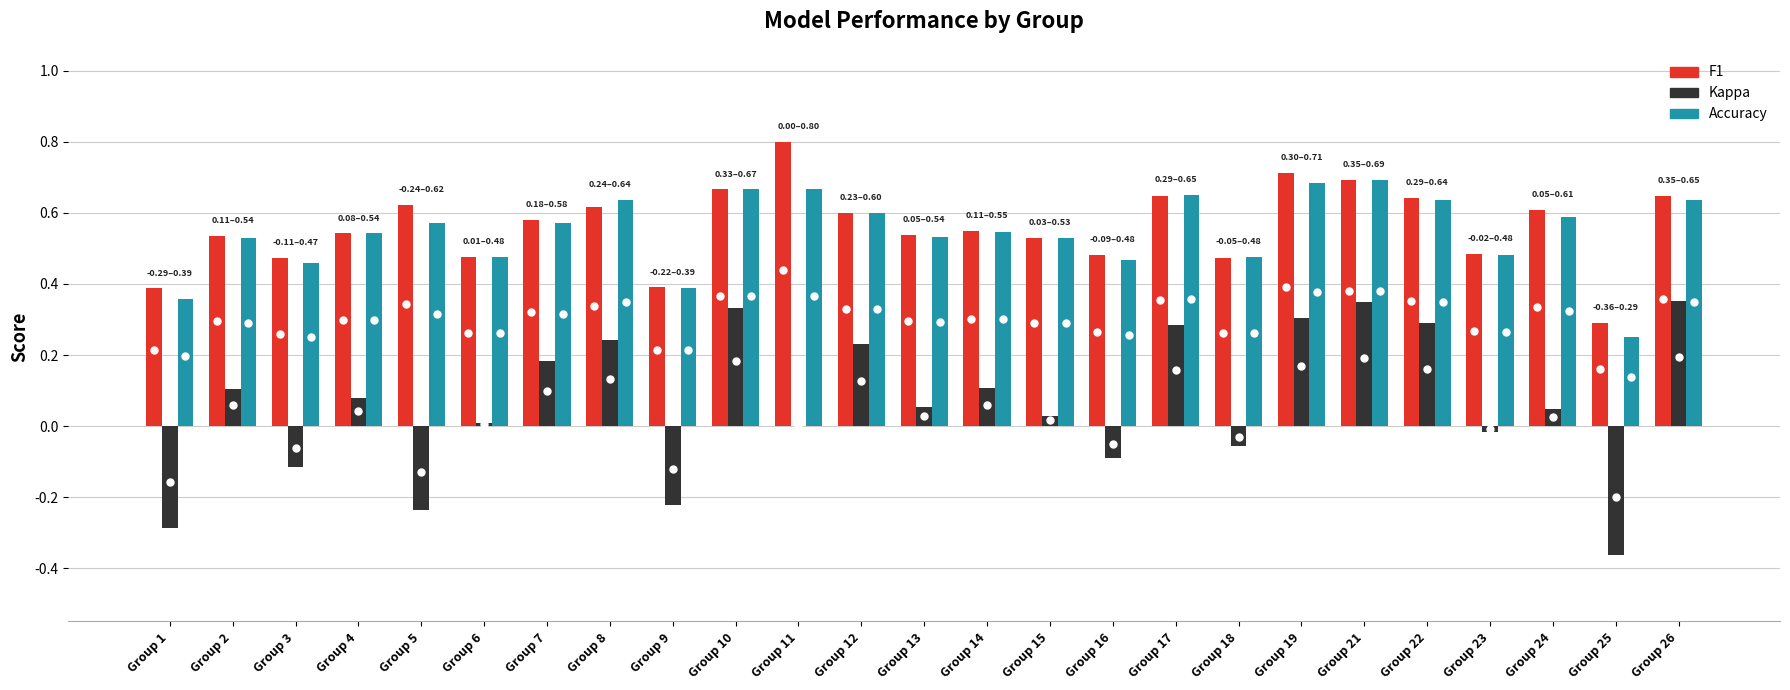

What is the total value across all series at Group 12?

1.4